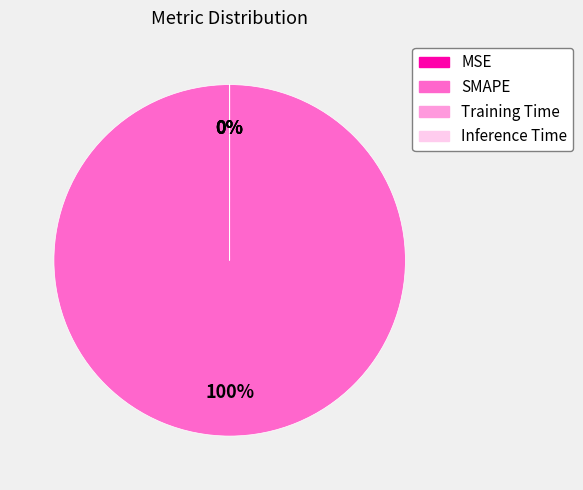

To the nearest percent, what is the average slice percentage?

25%